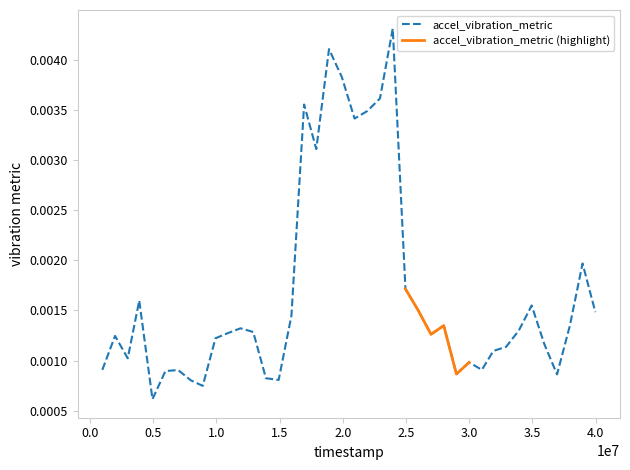

Where is the first local minimum?

2996000